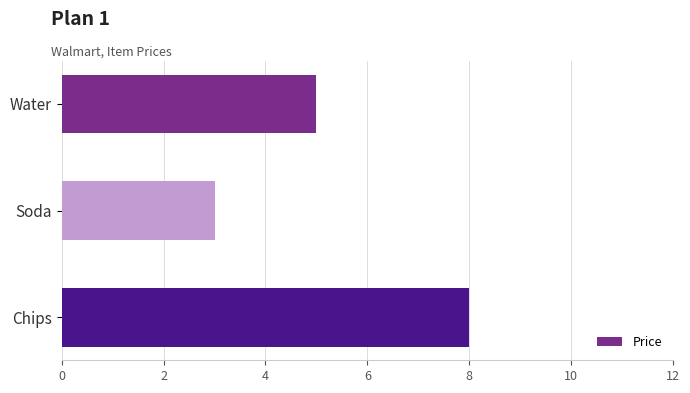

Approximately how many times larger is the value at Chips compared to Water?

1.6